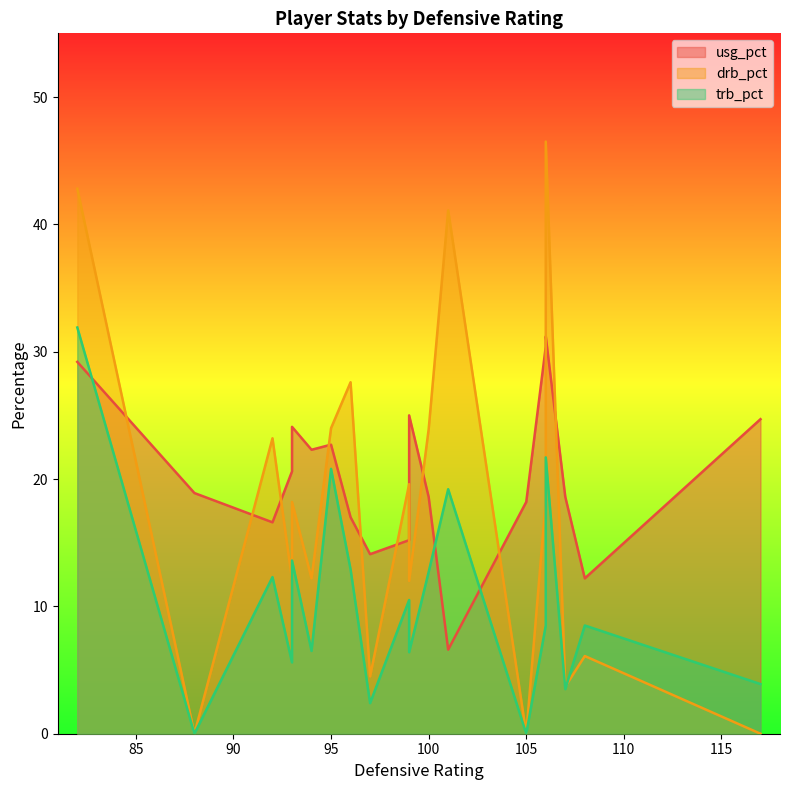

Which series has the largest range (max minus min)?

drb_pct